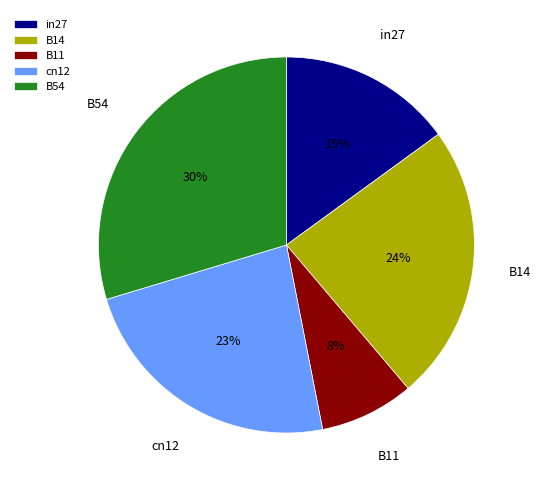

Does B54 represent more than half of the total?

No